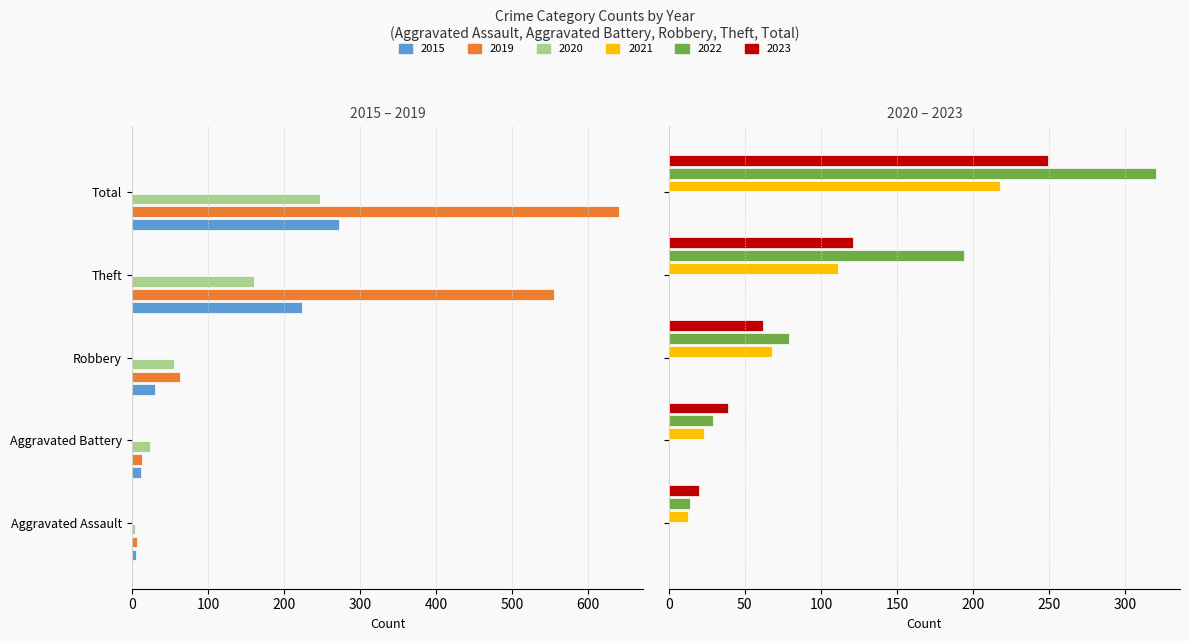

List the series in order of their peak value, lowest first.

2019, 2015, 2020, 2021, 2023, 2022